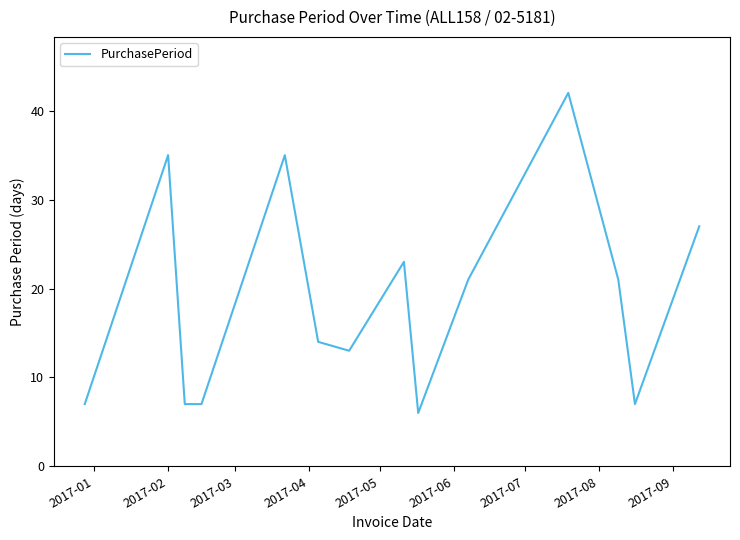

What is the maximum value shown in the chart?

42